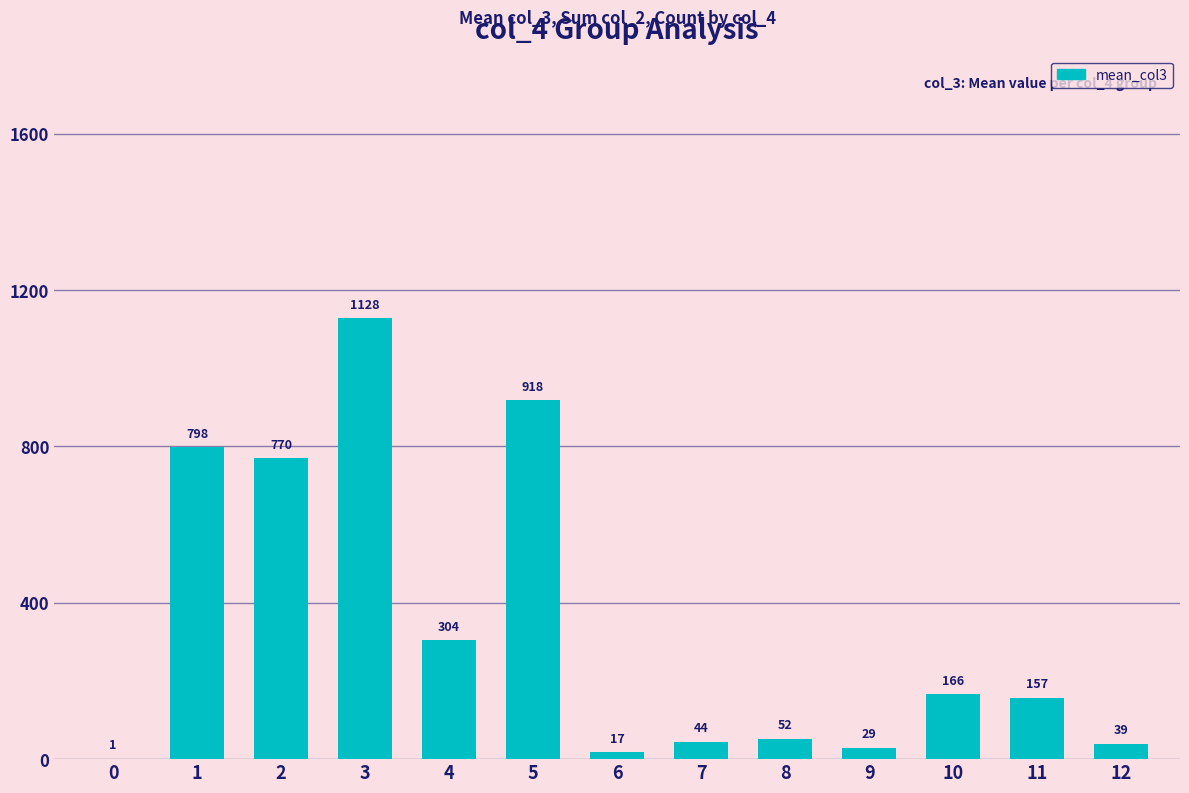

Are the bars horizontal?

No